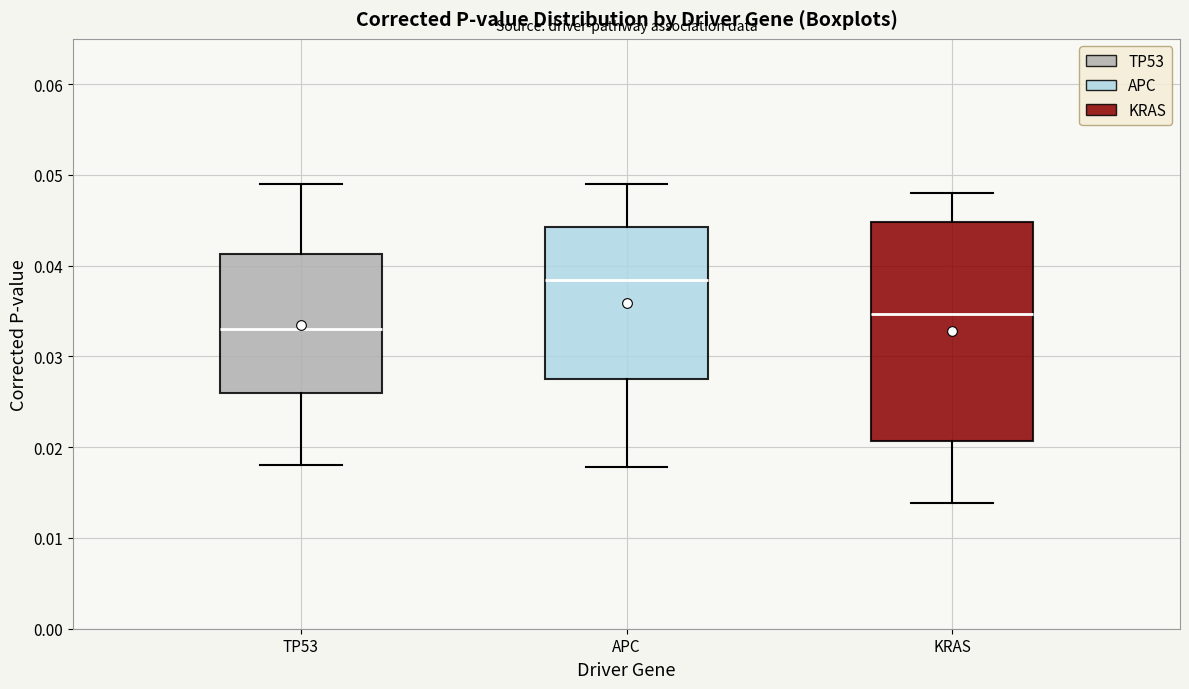

Which box has the highest median line?

APC